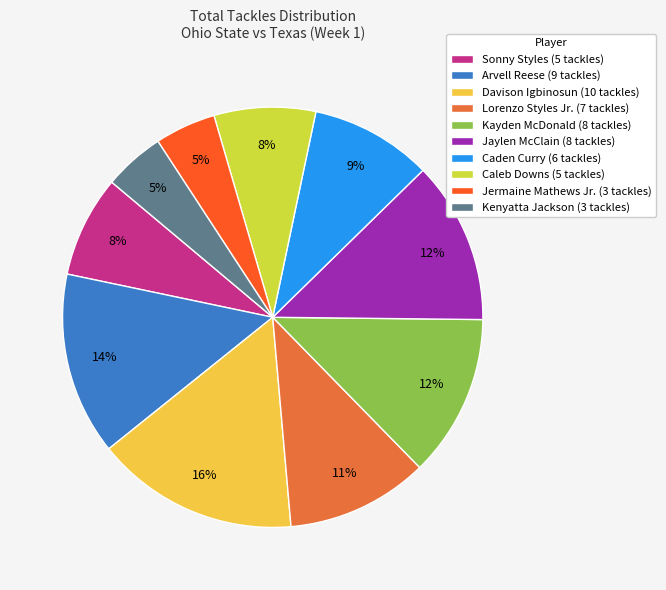

Is it true that Kayden McDonald is 21% of the pie?

False